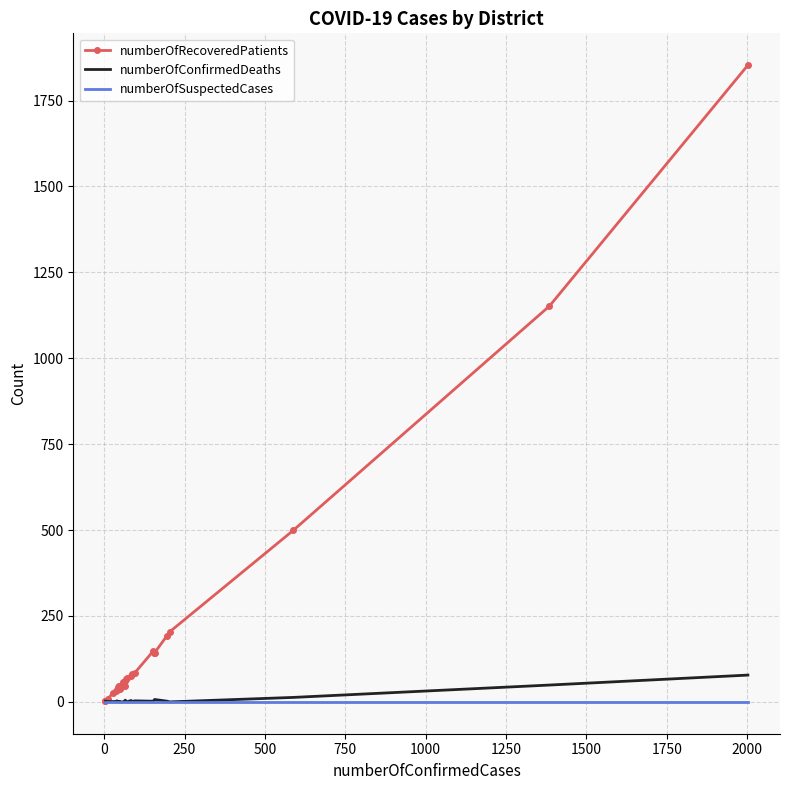

What are all the series names shown in the legend?

numberOfRecoveredPatients, numberOfConfirmedDeaths, numberOfSuspectedCases